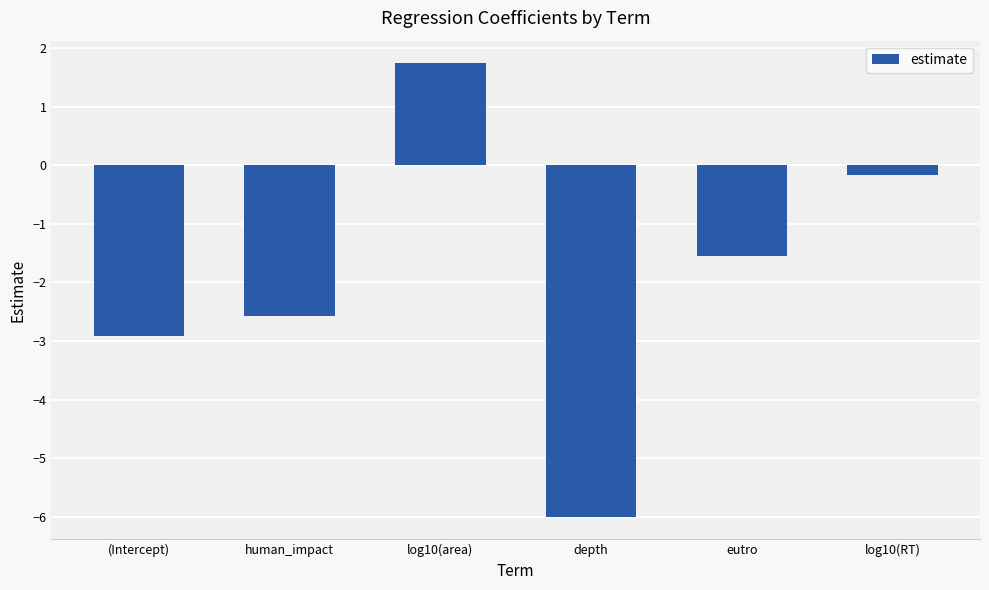

What is the label of the 5th bar from the left?

eutro